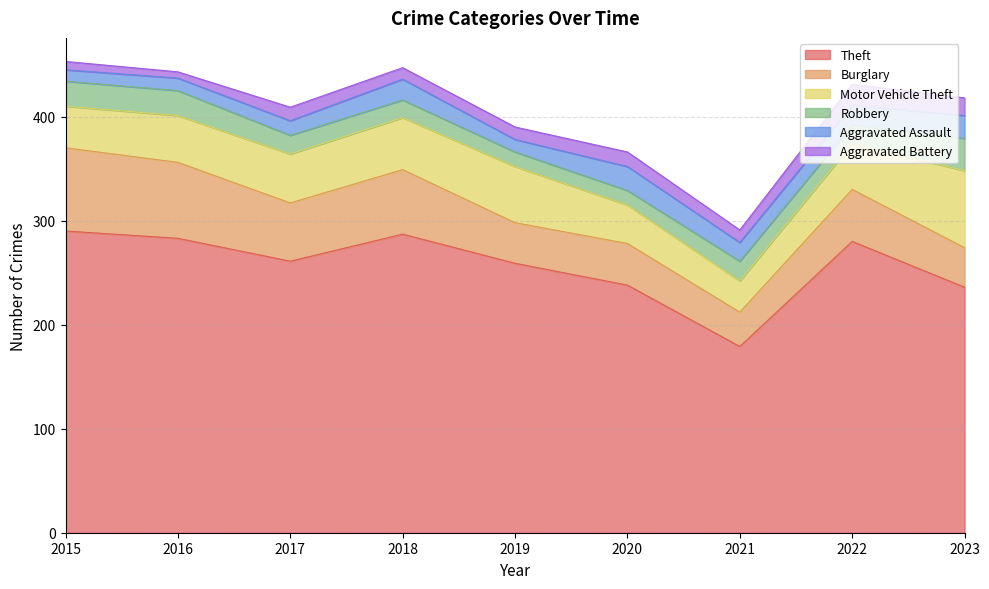

Which series ends up on top after the final intersection of Robbery and Aggravated Assault?

Robbery